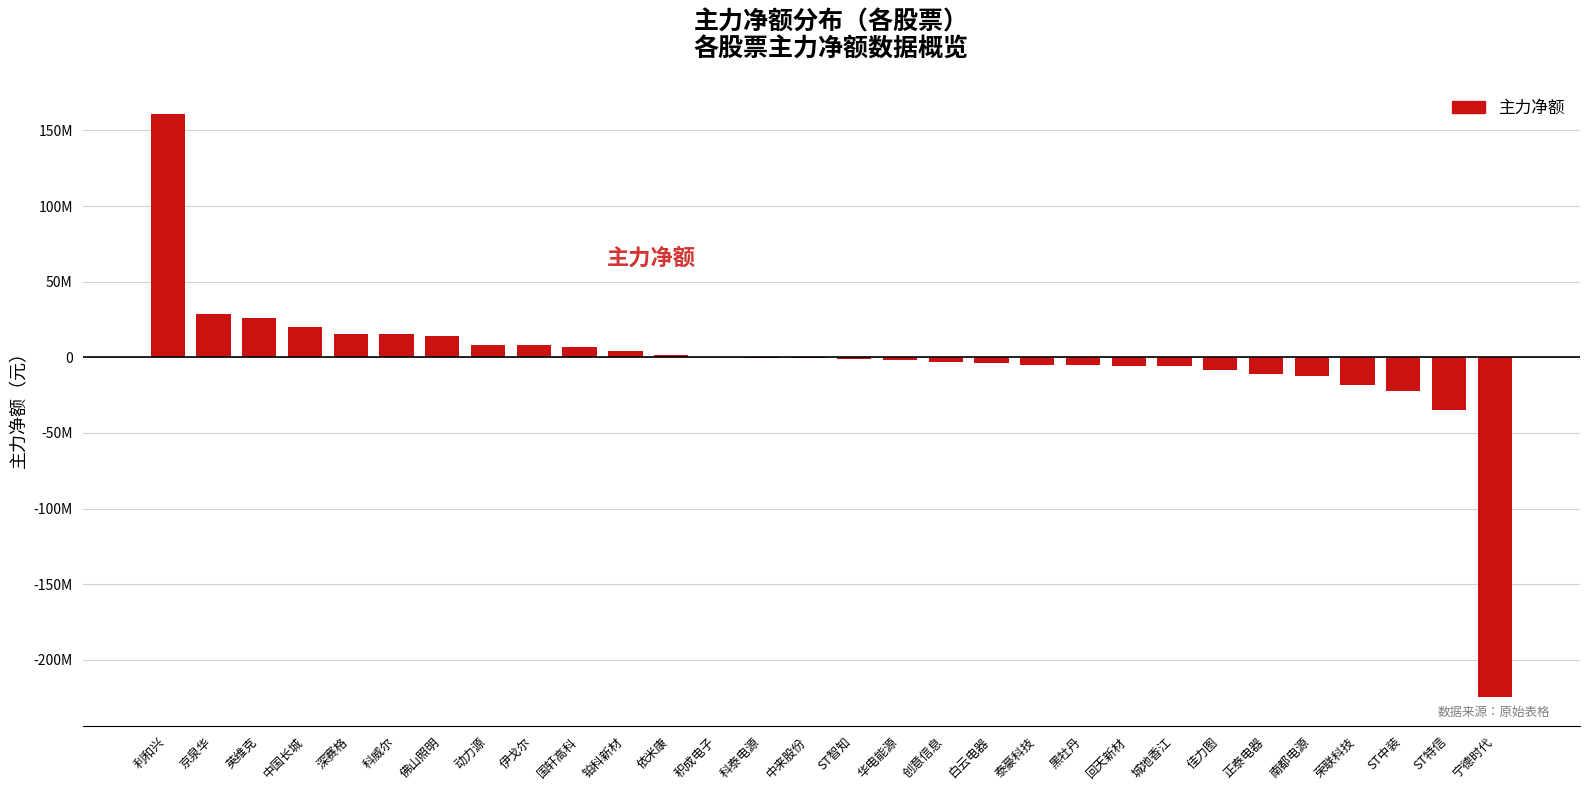

Reading left to right, transcribe all the data shown in this chart.

利和兴=160872196	京泉华=28782371	英维克=26151951	中国长城=19942309	深赛格=15377675	科威尔=15143946	佛山照明=14127886	动力源=7872862	伊戈尔=7841380	国轩高科=7076522	铂科新材=4353086	依米康=1692152	积成电子=313888	科泰电源=-584271	中来股份=-602088	ST智知=-1122341	华电能源=-2028279	创意信息=-3159854	白云电器=-3692290	泰豪科技=-4887100	黑牡丹=-5346333	回天新材=-5720552	城地香江=-5839926	佳力图=-8211759	正泰电器=-11062134	南都电源=-12052242	荣联科技=-18233553	ST中装=-22035502	ST特信=-35062472	宁德时代=-224308106